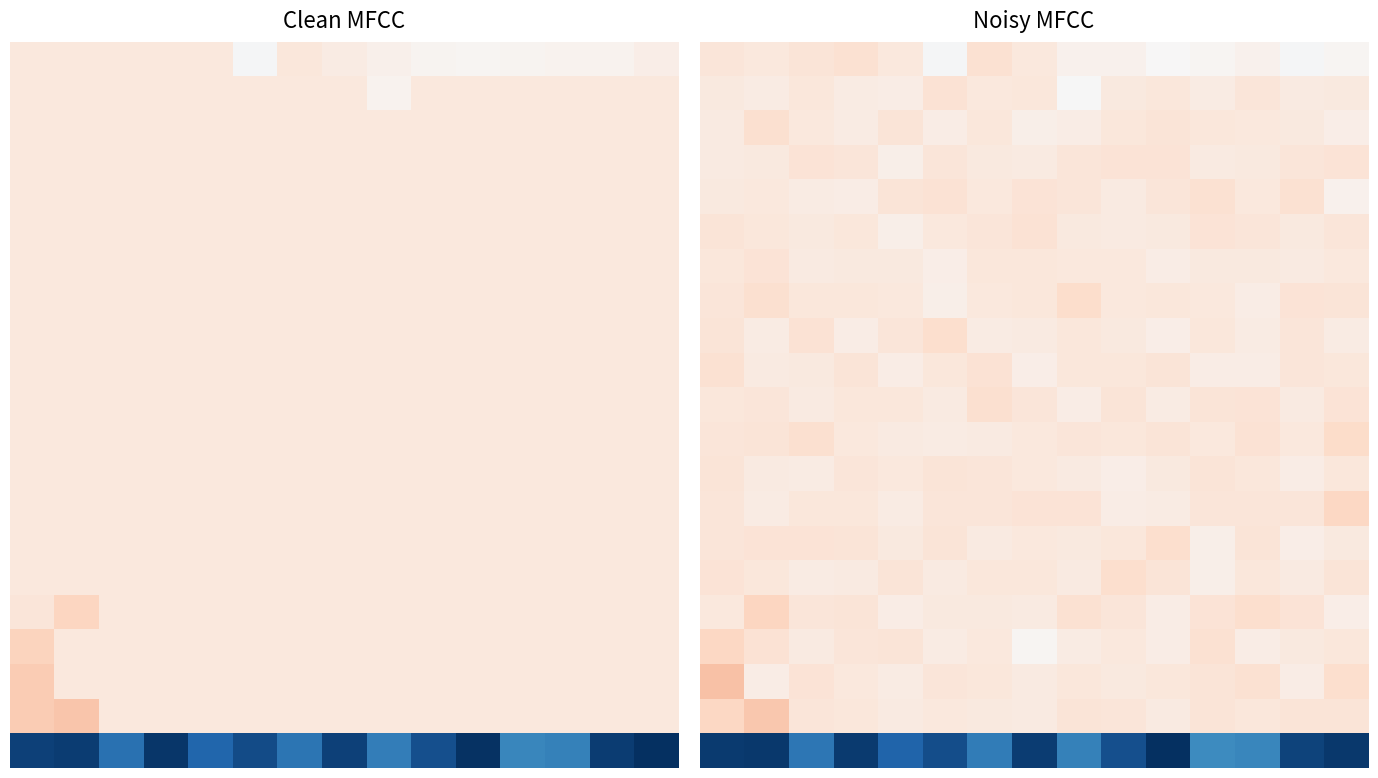

How many data points does each series have?

15